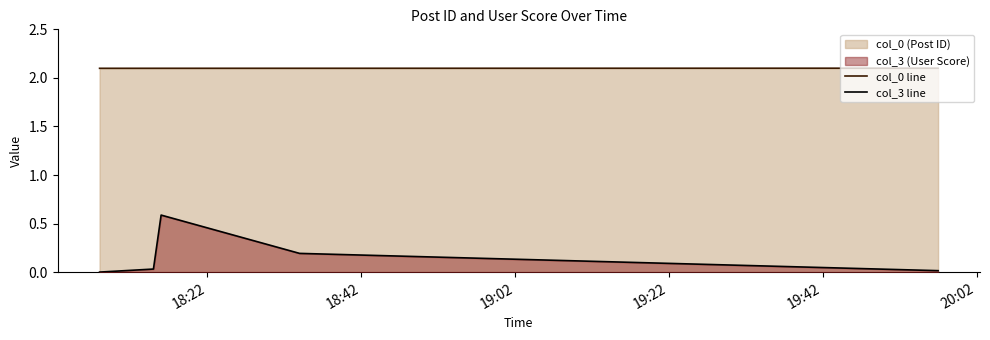

How many lines are shown in the chart?

2